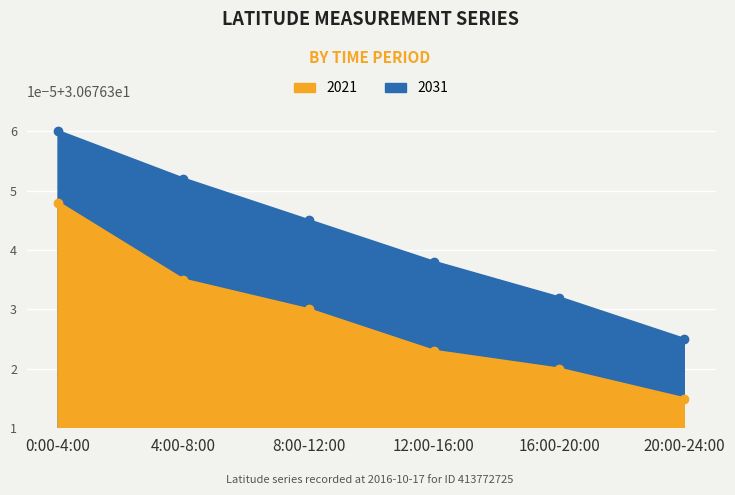

Does the chart display data point markers on the line(s)?

Yes